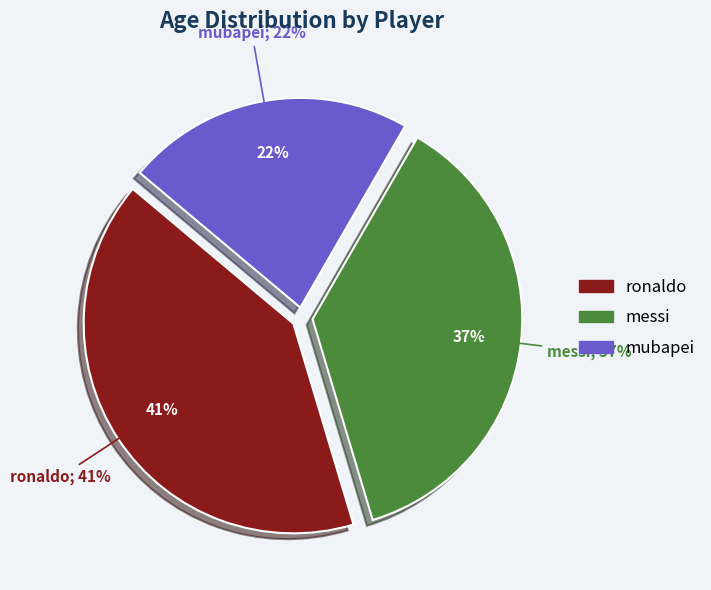

Does mubapei account for over 50% of the chart?

No